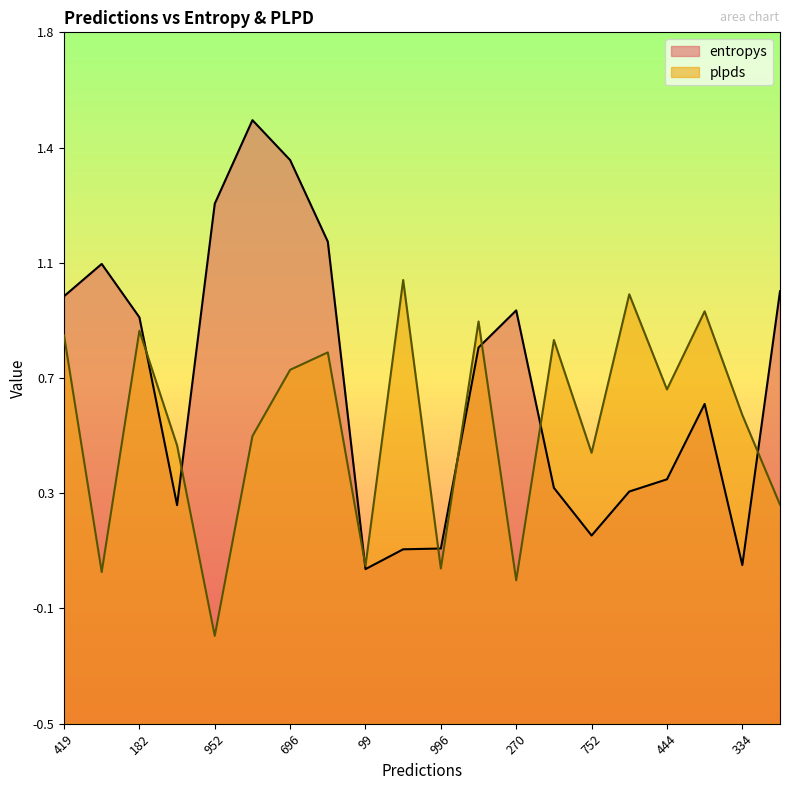

Rank the series by their maximum value, from highest to lowest.

entropys, plpds